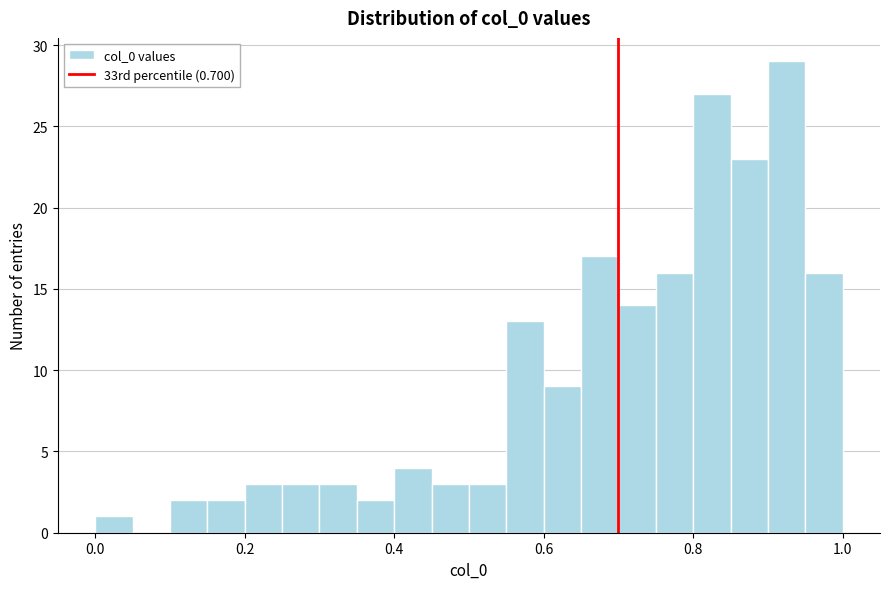

Read against the x-axis, roughly where is the centre of the tallest bar?

0.92